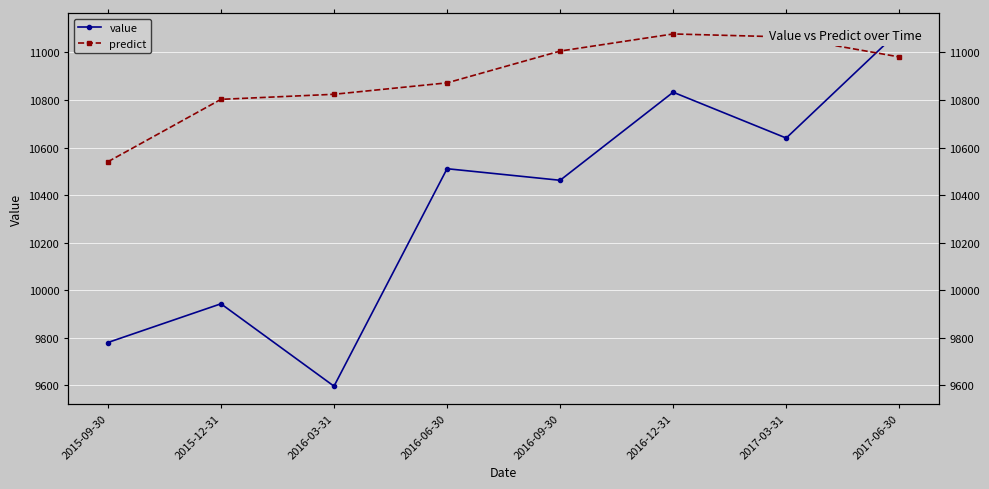

Is this an area chart (filled region under the line)?

No